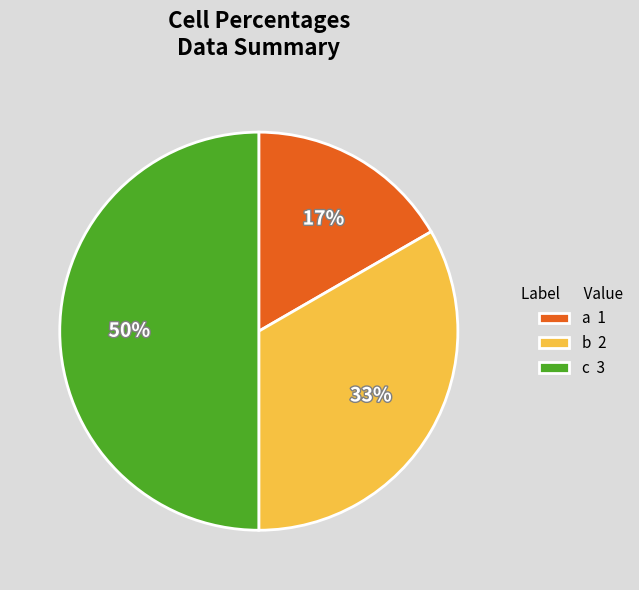

How many slices are in this pie chart?

3